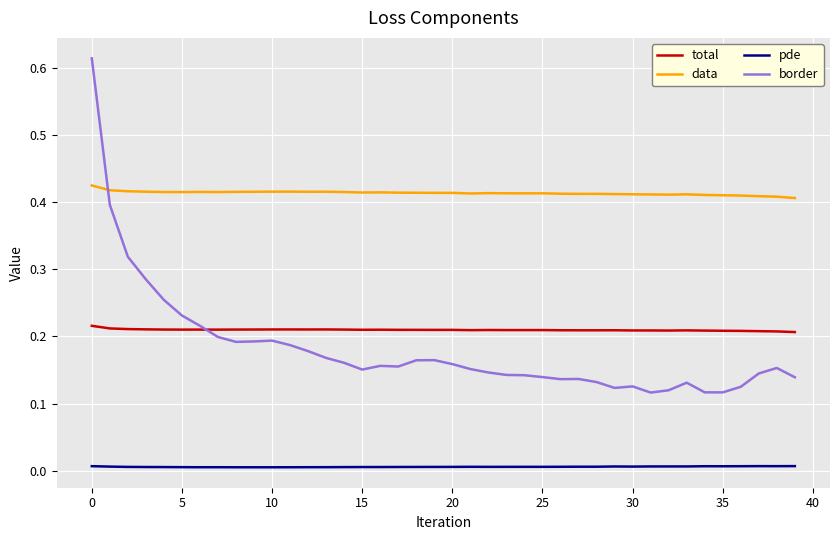

Which series has the largest total across all categories?

data